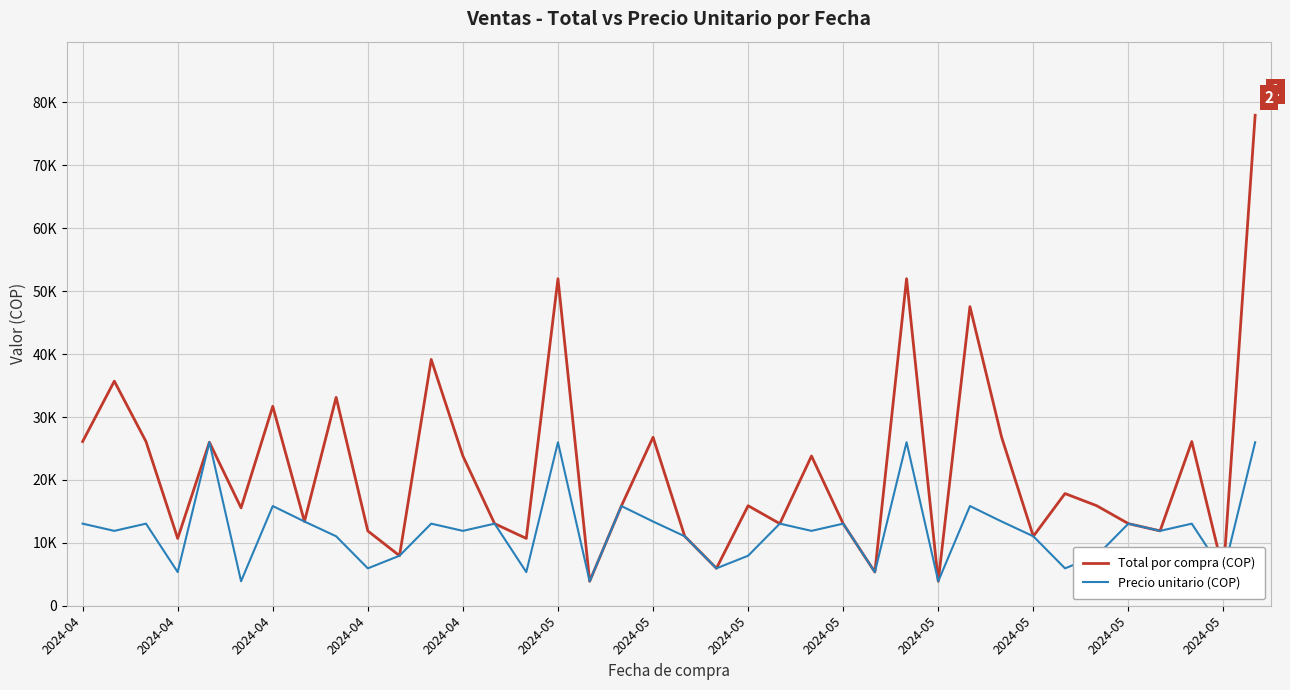

True or false: Precio unitario (COP) and Total por compra (COP) cross at least once.

False